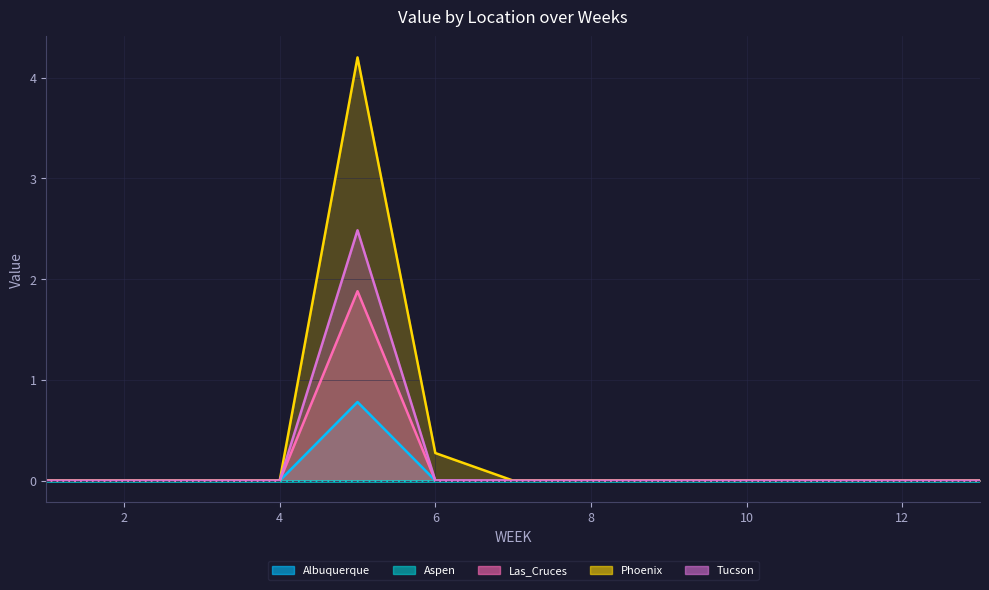

List the labels in order of Albuquerque value, smallest first.

1, 2, 3, 4, 6, 7, 8, 9, 10, 11, 12, 13, 5